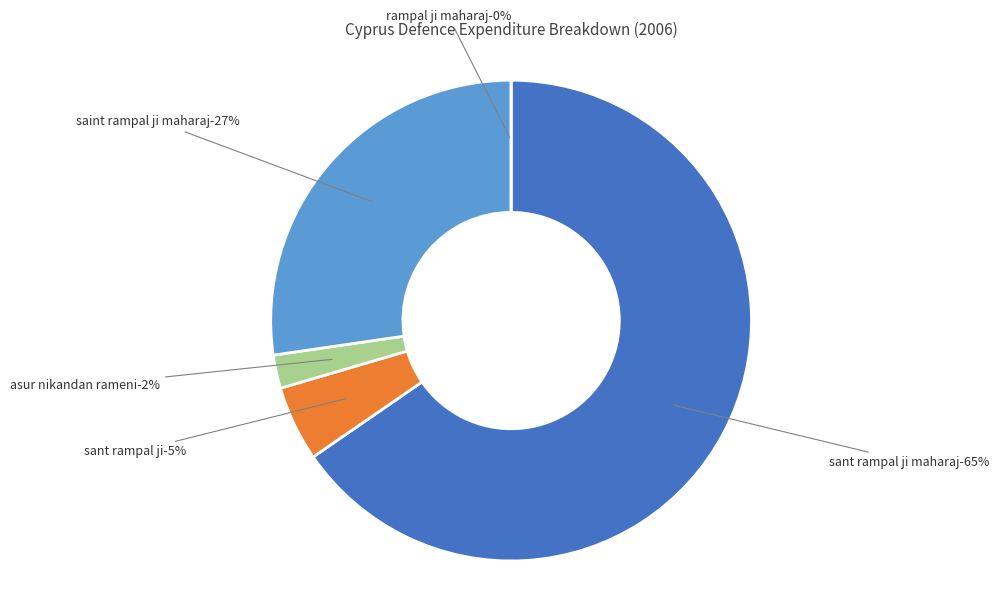

Count the number of slices in the pie.

5